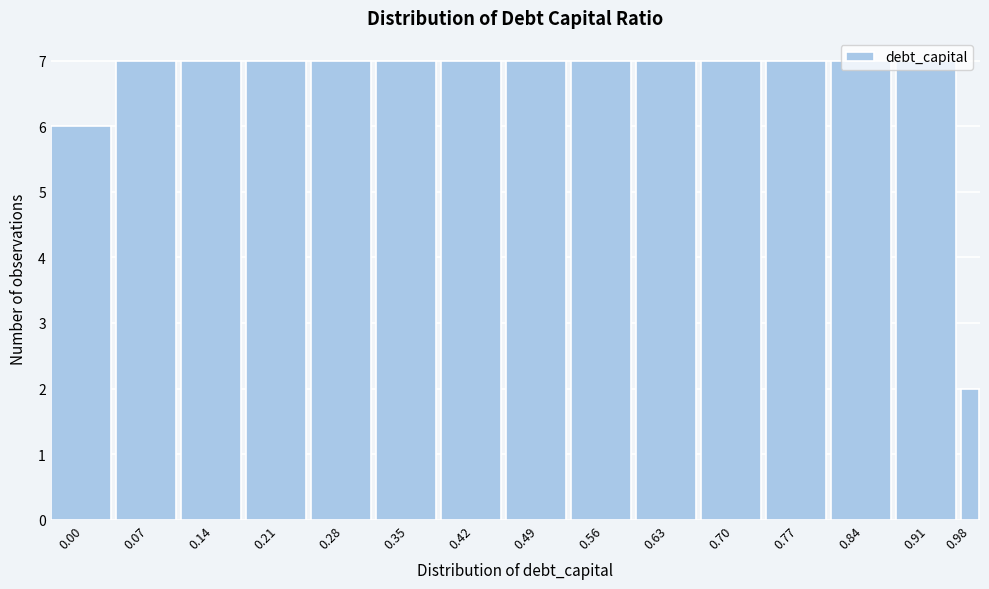

What is the maximum value shown in the chart?

7